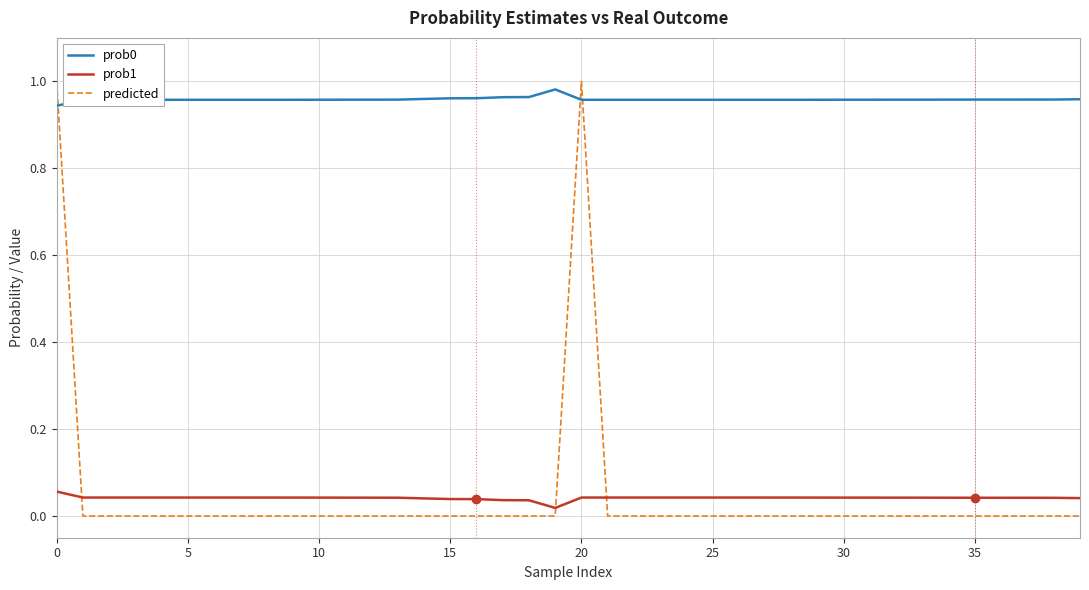

How many lines are shown in the chart?

3